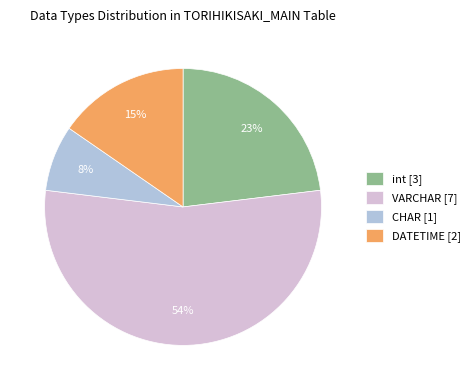

What percentage is the CHAR slice, to the nearest percent?

8%